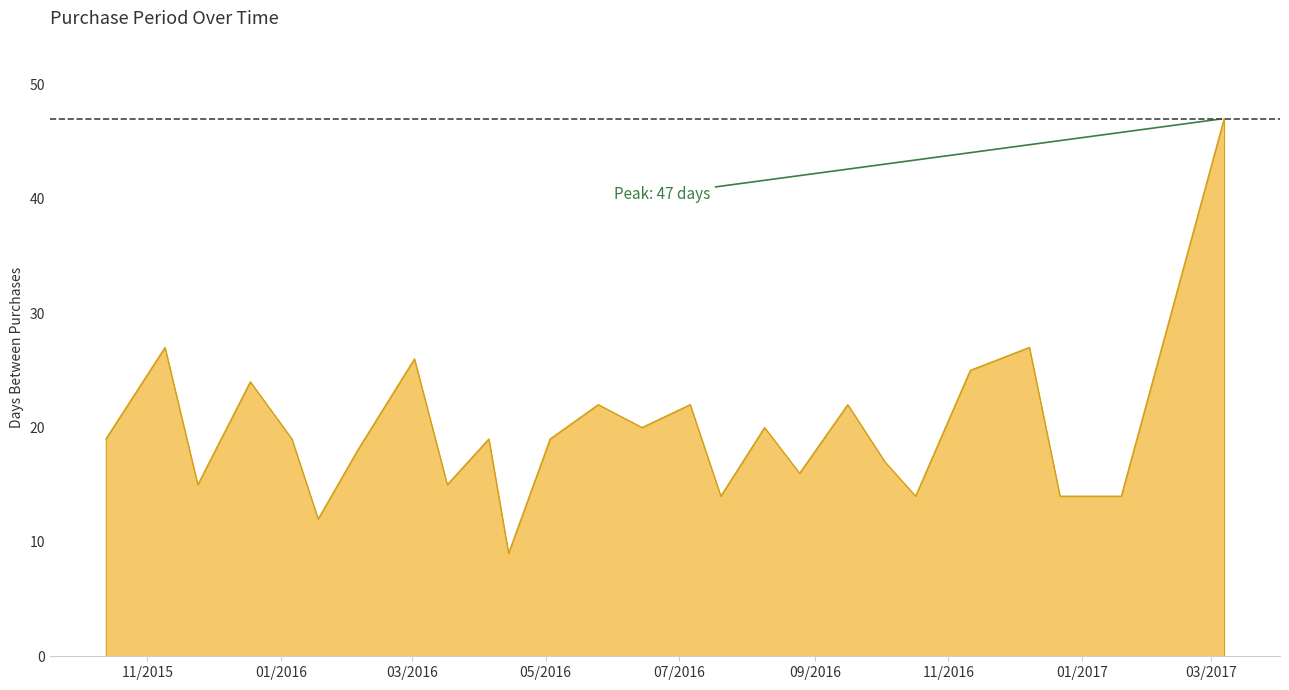

What is the smallest value displayed?

9